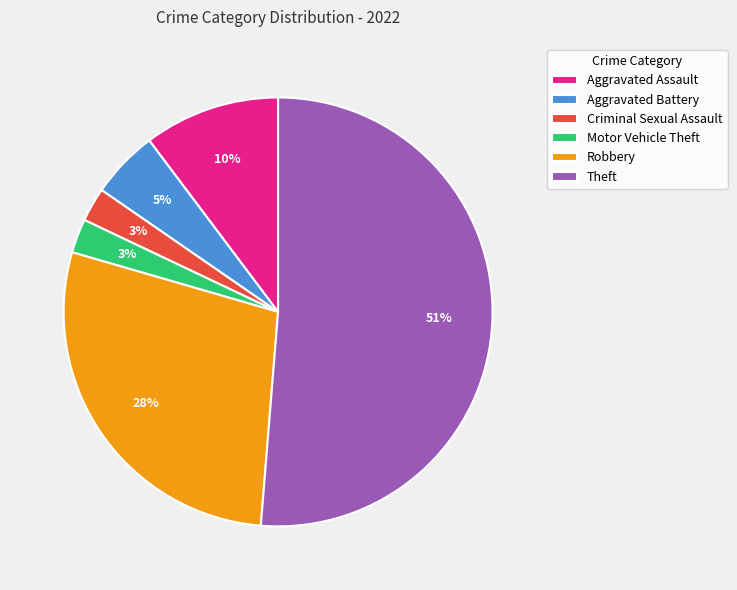

True or false: Aggravated Battery accounts for 5% of the total.

True